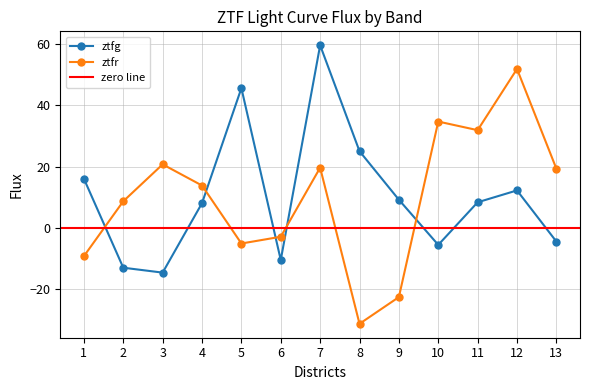

How many lines are shown in the chart?

2